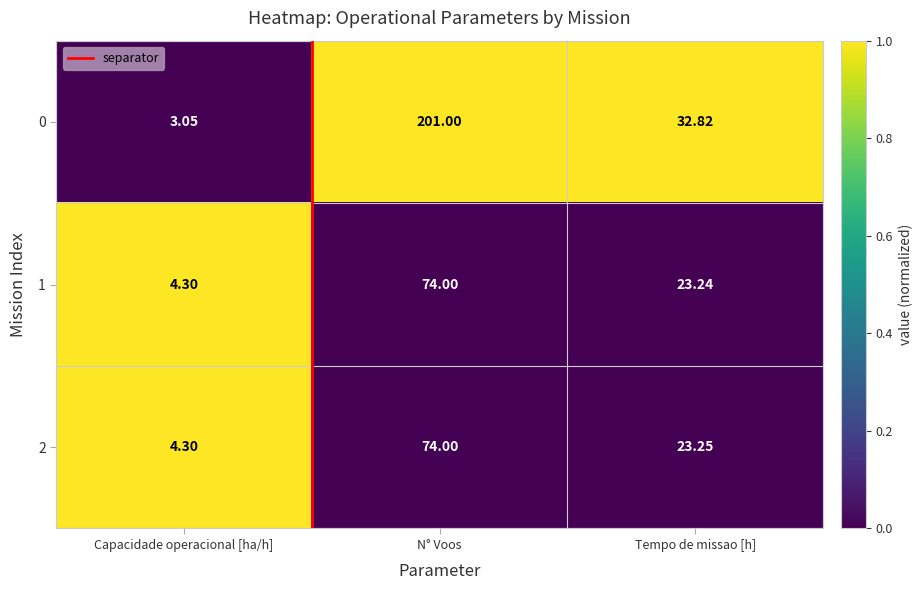

Where does the 1 series first go above 23?

N° Voos